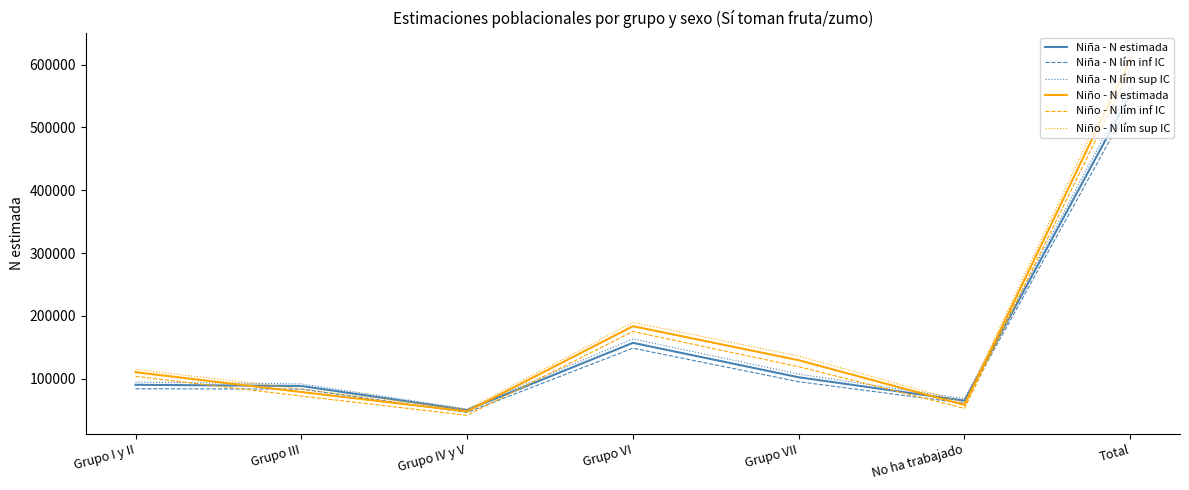

Which series has the largest range (max minus min)?

Niño - N lím sup IC